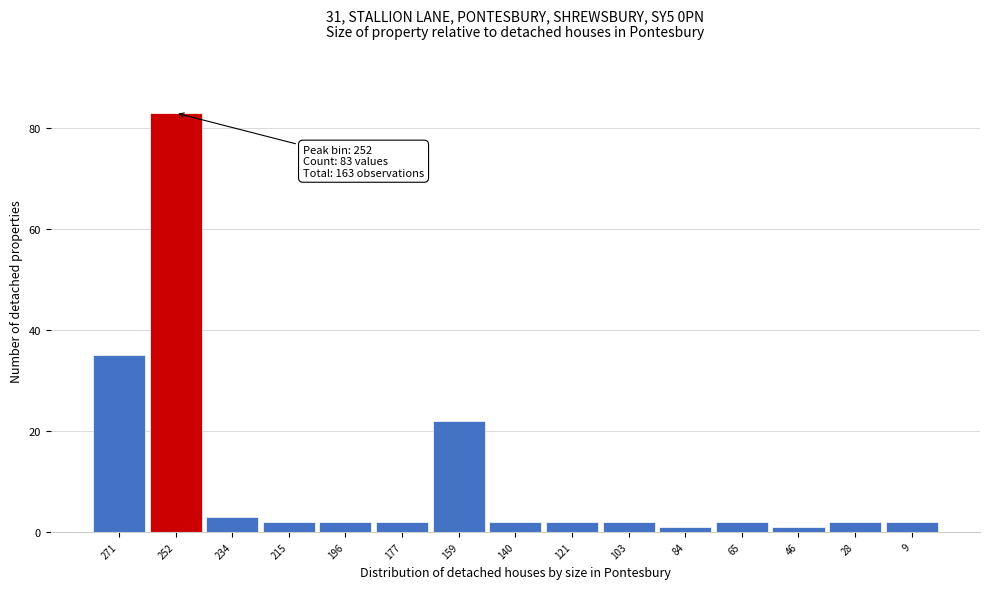

Reading left to right, list all the values displayed in this chart.

35	83	3	2	2	2	22	2	2	2	1	2	1	2	2